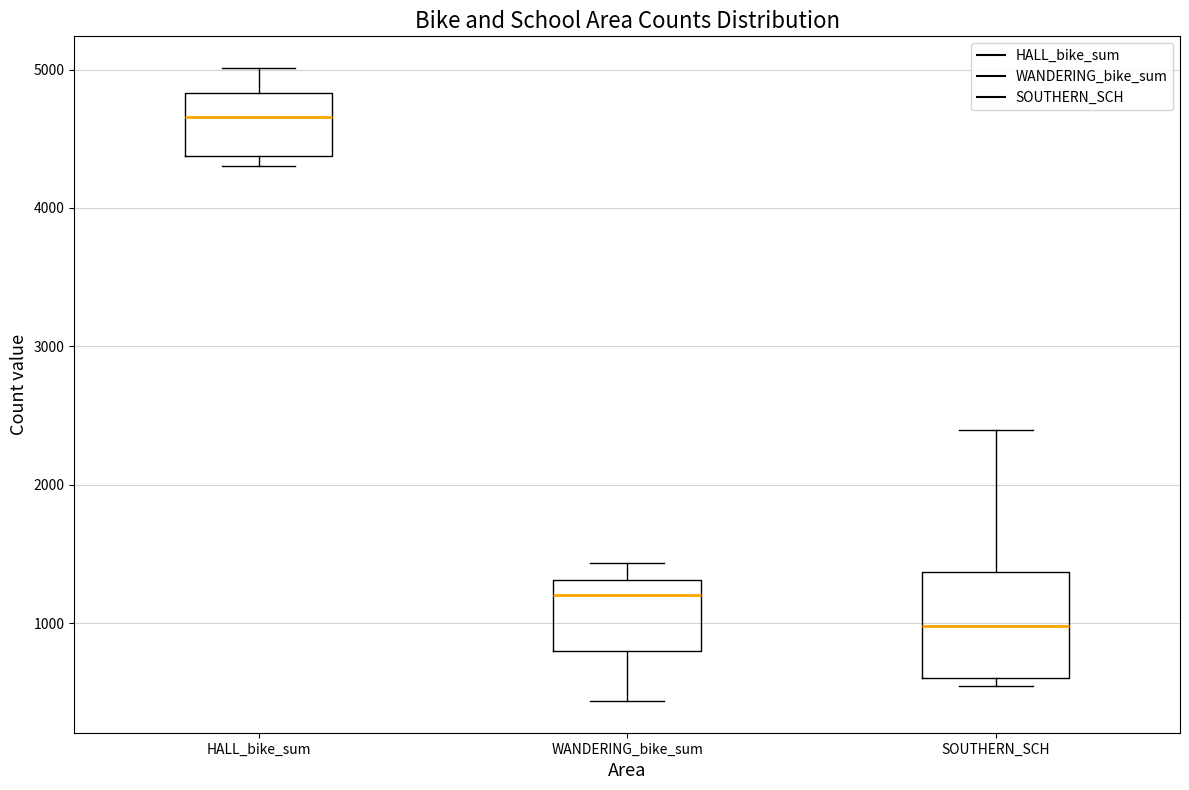

Reading left to right, read every box against the y-axis: the position of its median line, the range the box covers, and the ends of its whiskers. The values are not printed on the chart, so give them approximately, as read against the axis.

HALL_bike_sum: median 4700, box 4400 to 4800, whiskers 4300 to 5000
WANDERING_bike_sum: median 1200, box 800 to 1300, whiskers 400 to 1400
SOUTHERN_SCH: median 1000, box 600 to 1400, whiskers 500 to 2400